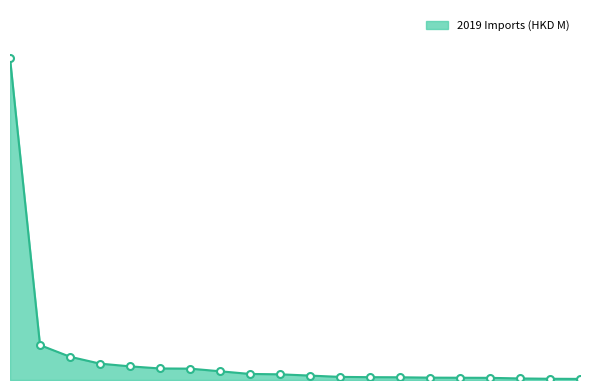

Which category has the highest value across all series?

CHINA